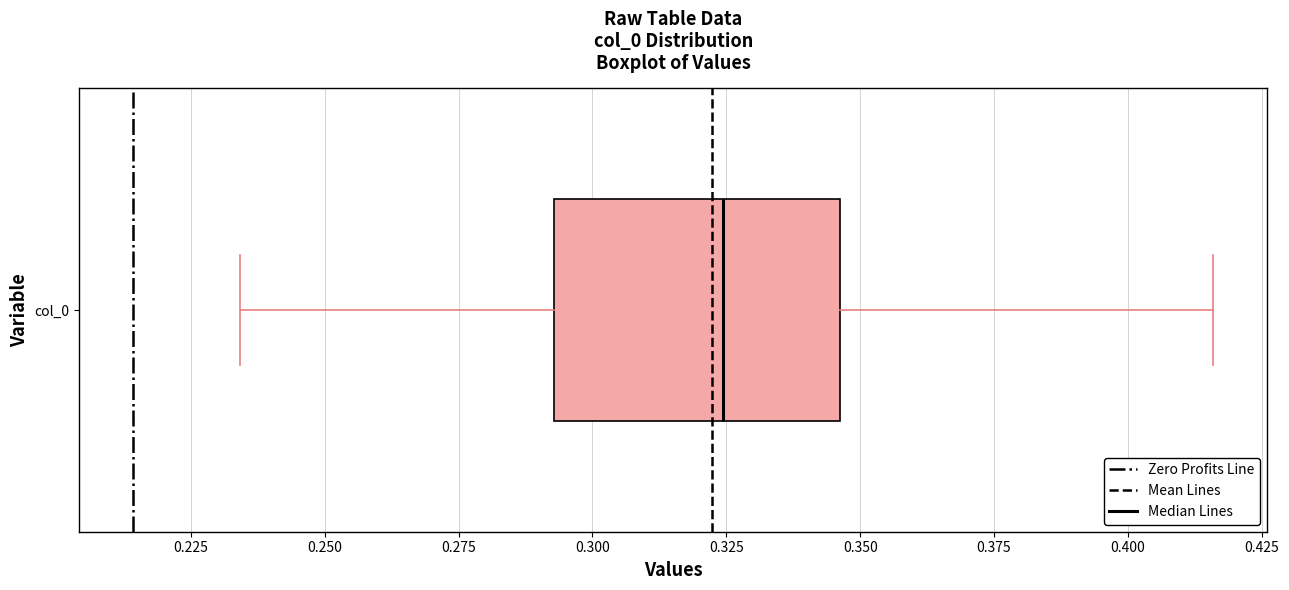

Transcribe this box plot: give where the median line is, the range the box spans, and where the two whiskers end, as read against the x-axis. The values are not printed on the chart, so give them approximately, as read against the axis.

median 0.325, box 0.295 to 0.345, whiskers 0.235 to 0.415